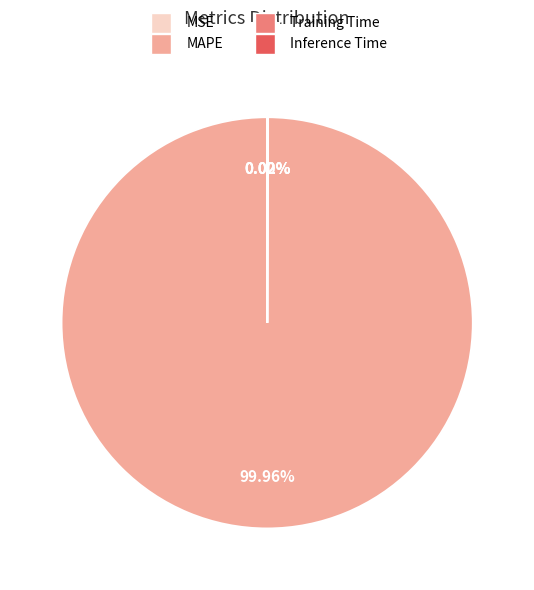

Which category has the biggest portion of the pie?

MAPE